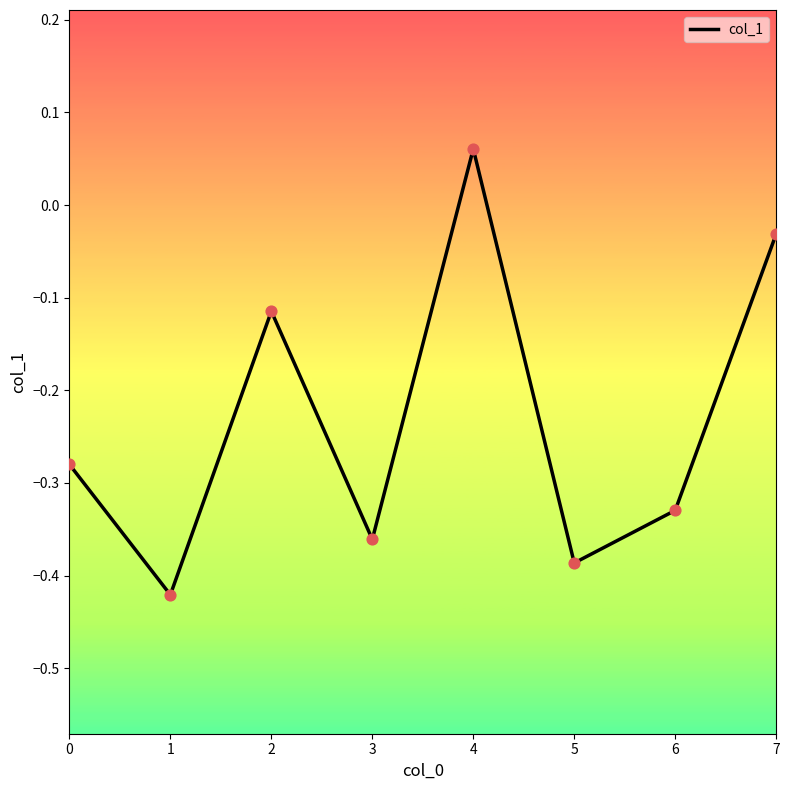

Between 5 and 2, which is larger?

2